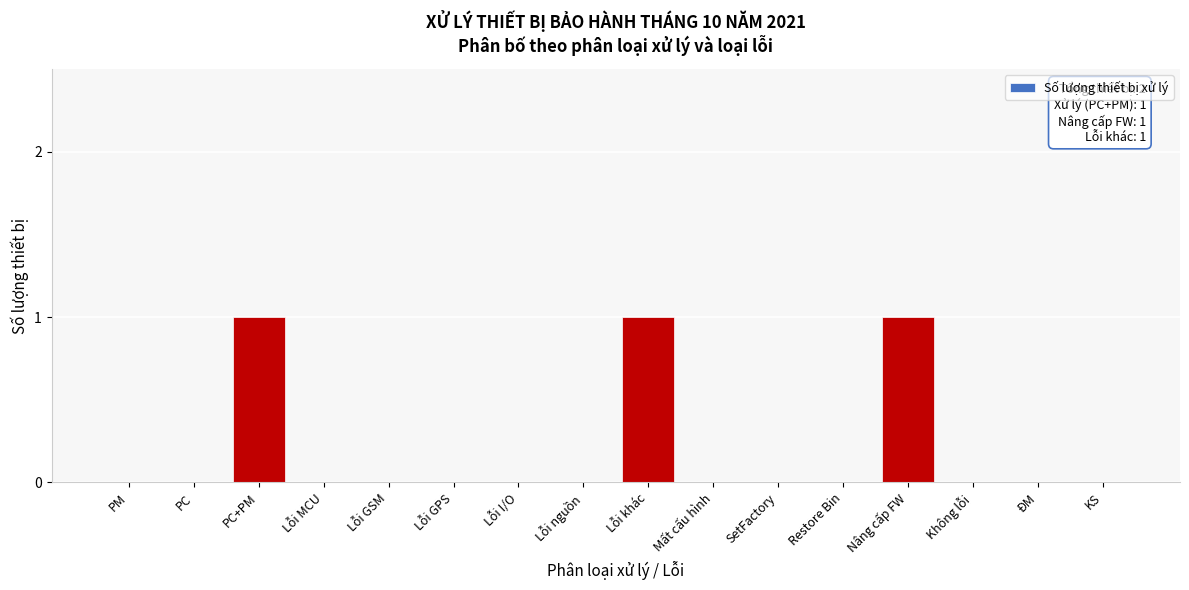

Reading left to right, what are all the values shown in this chart?

PM=0	PC=0	PC+PM=1	Lỗi MCU=0	Lỗi GSM=0	Lỗi GPS=0	Lỗi I/O=0	Lỗi nguồn=0	Lỗi khác=1	Mất cấu hình=0	SetFactory=0	Restore Bin=0	Nâng cấp FW=1	Không lỗi=0	ĐM=0	KS=0